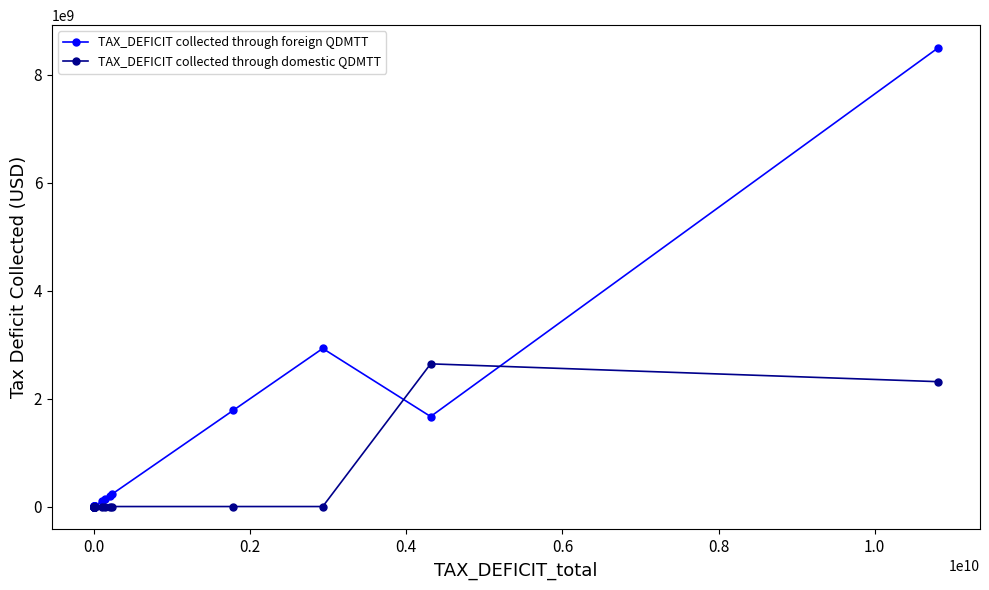

Which series has the widest spread of values?

TAX_DEFICIT collected through foreign QDMTT